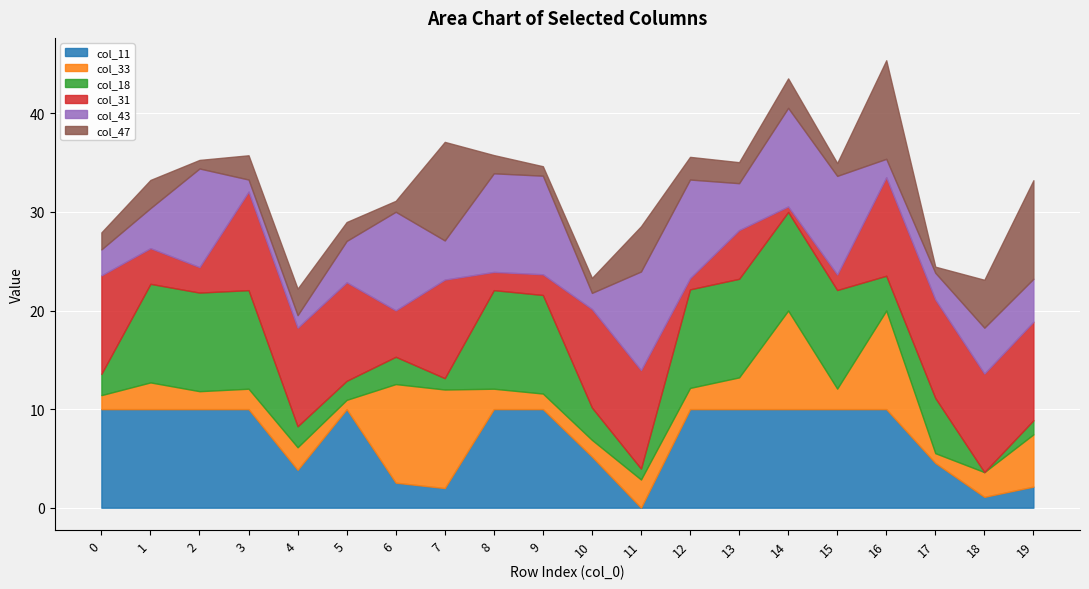

At which category is the sum across all series the highest?

16